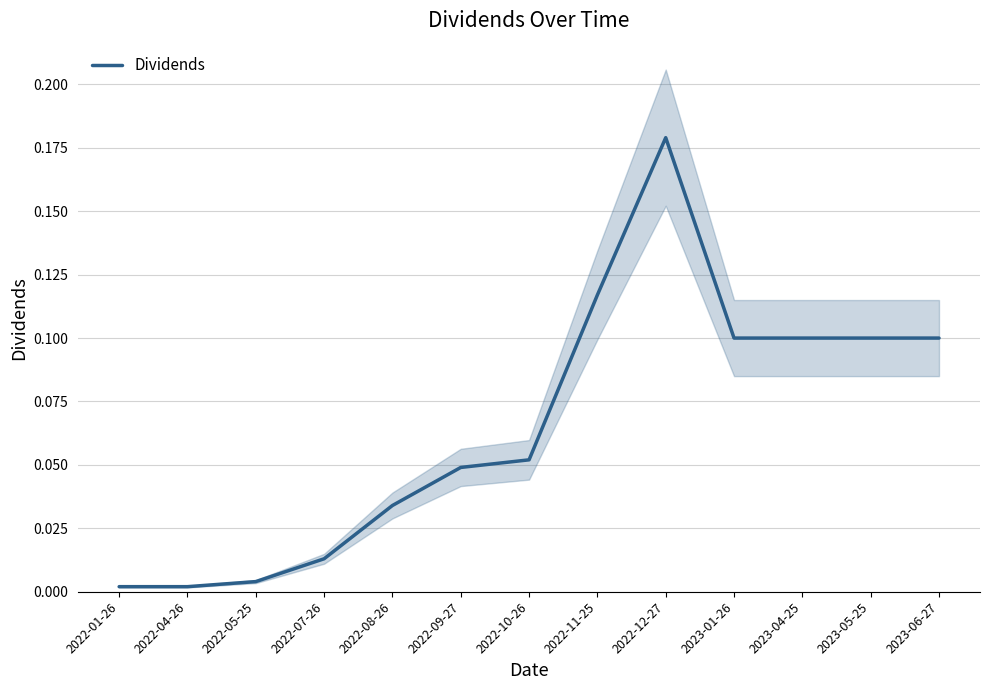

Reading left to right, transcribe all the data shown in this chart.

2022-01-26=0.0	2022-04-26=0.0	2022-05-25=0.0	2022-07-26=0.0	2022-08-26=0.0	2022-09-27=0.0	2022-10-26=0.1	2022-11-25=0.1	2022-12-27=0.2	2023-01-26=0.1	2023-04-25=0.1	2023-05-25=0.1	2023-06-27=0.1